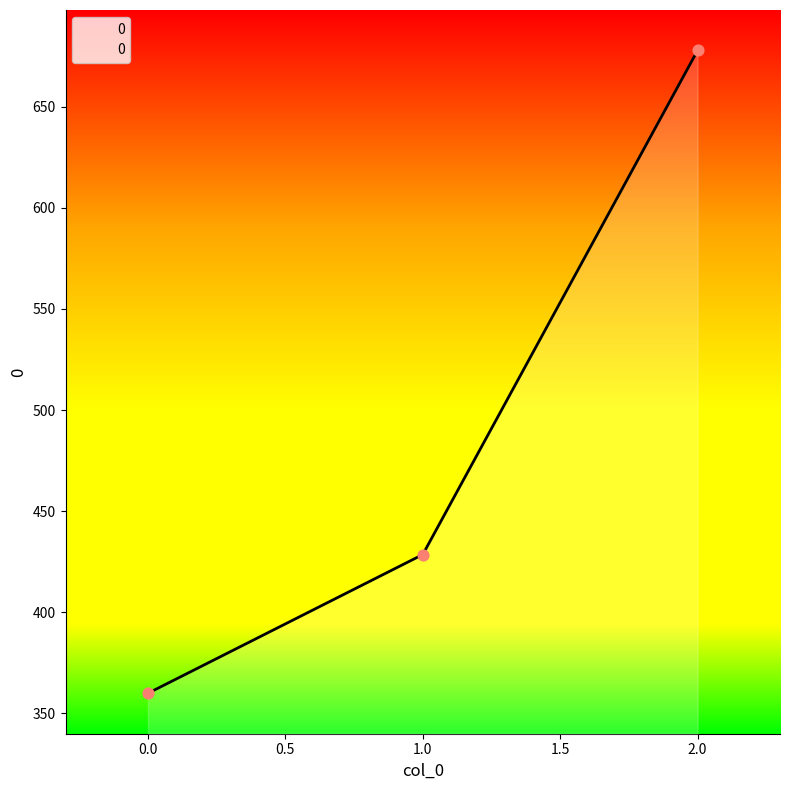

Approximately how many times larger is the value at 0 compared to 2?

0.5